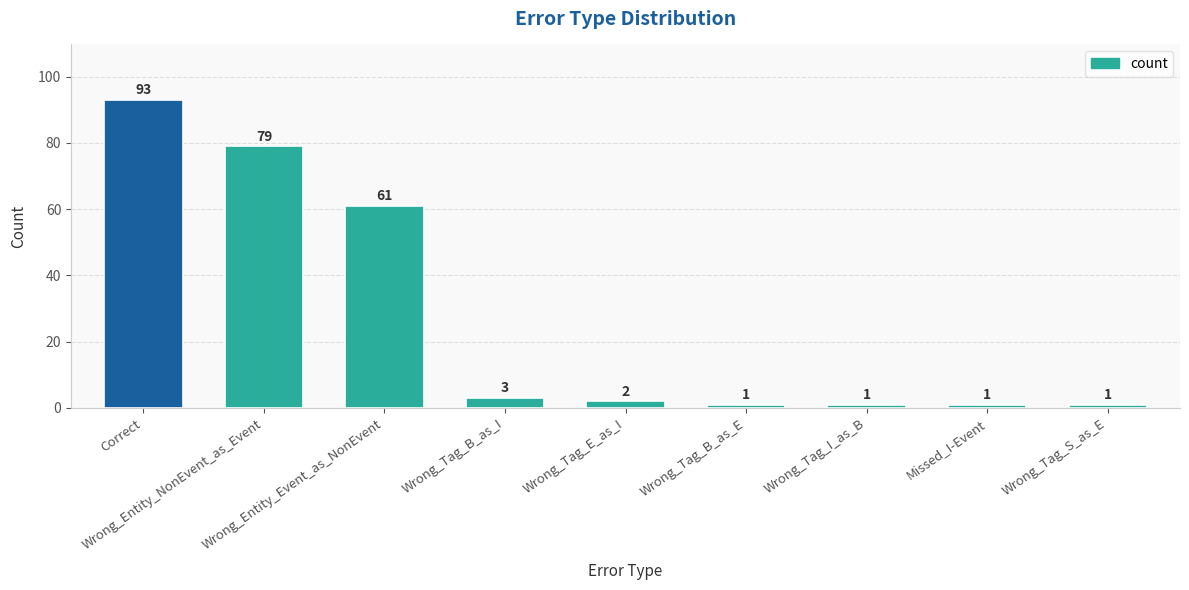

What is the maximum value shown in the chart?

93